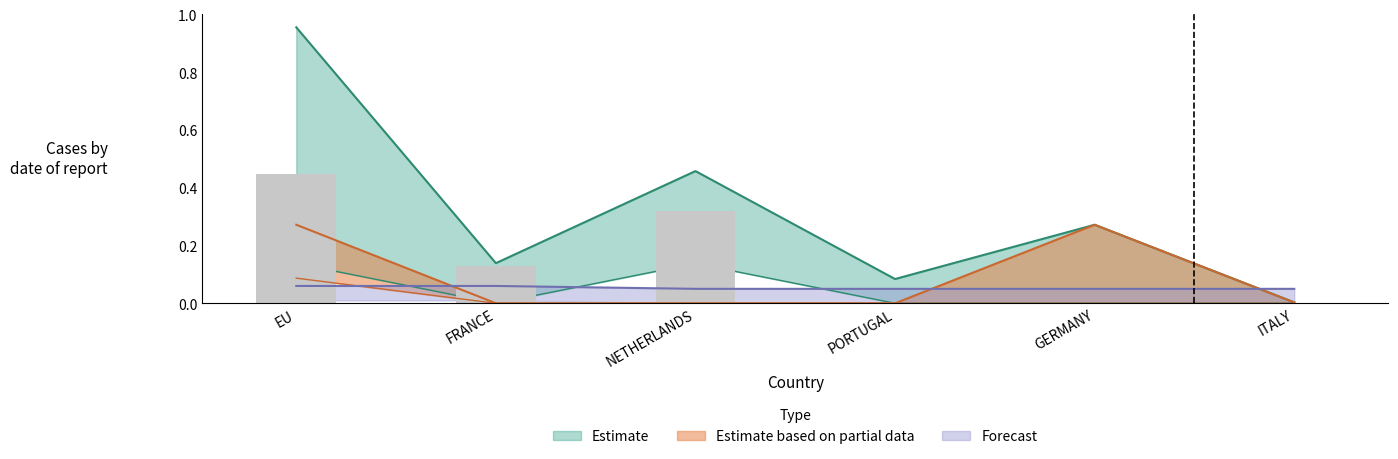

What position from the right is EU?

6